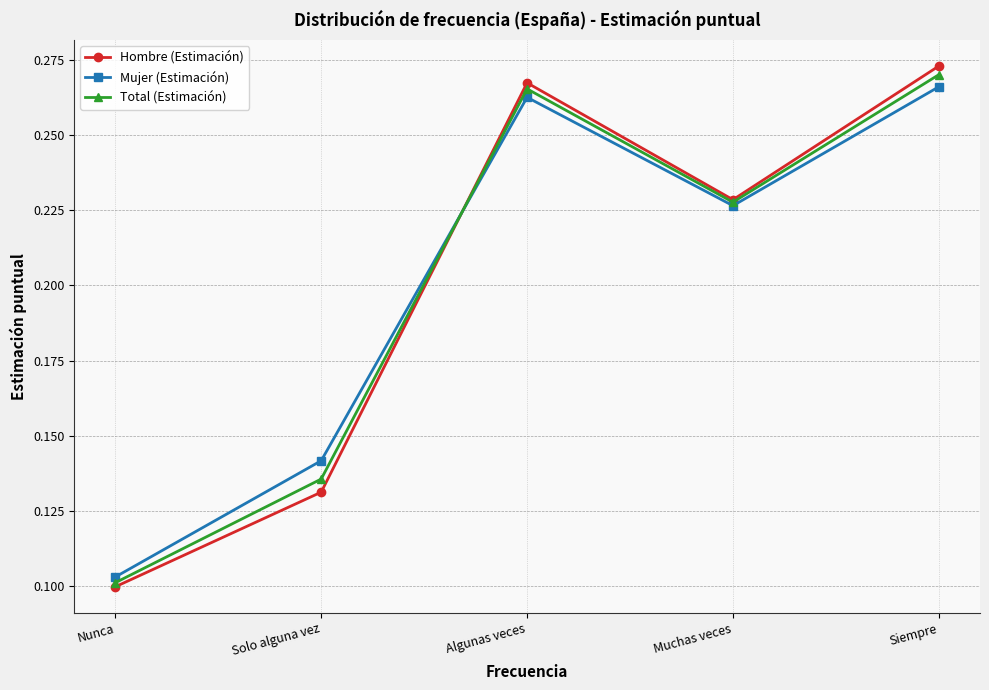

Is it true that Hombre (Estimación) equals 0.1 at Siempre?

False